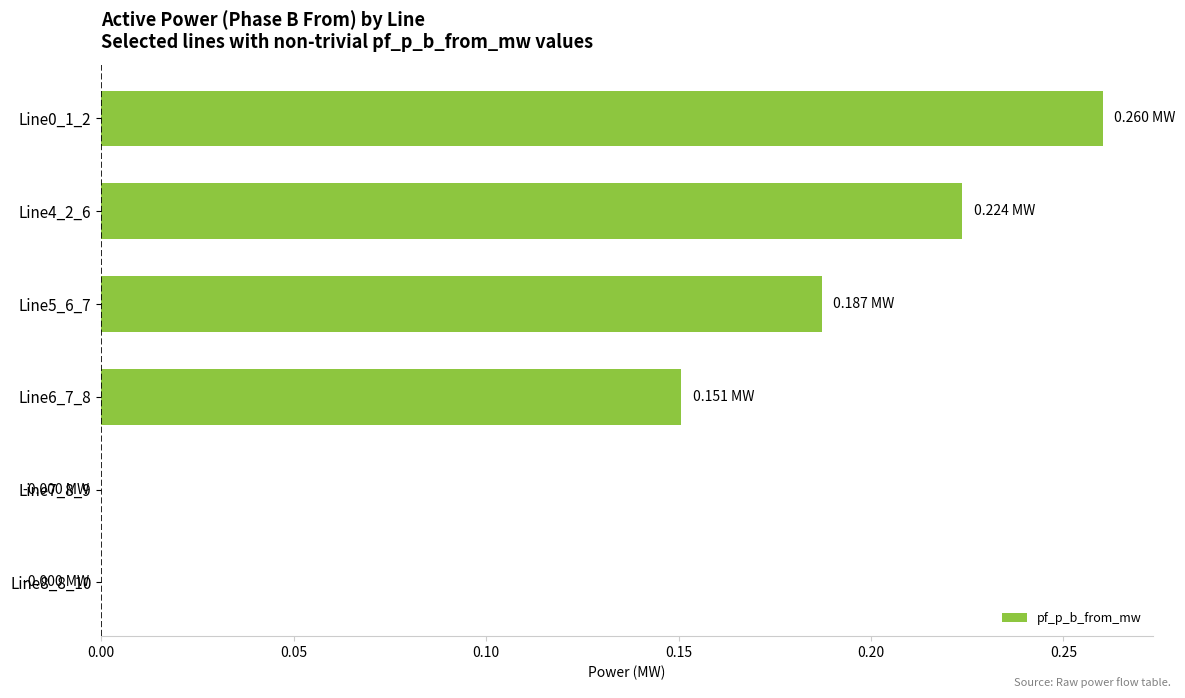

What is the sum of all values?

0.8